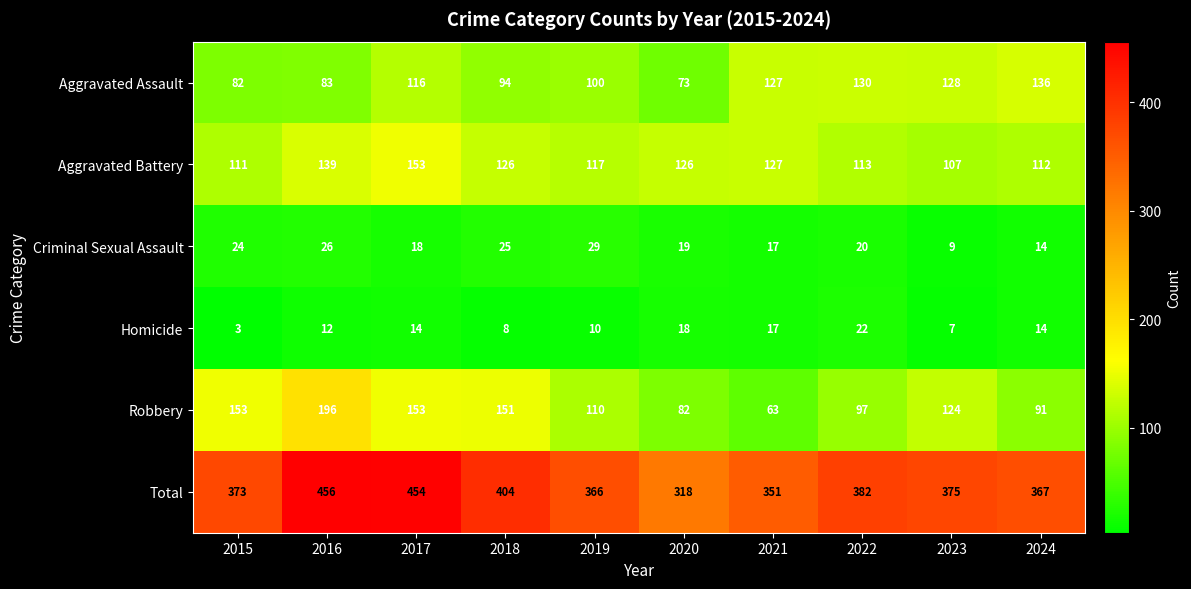

What is the average value of the Robbery series?

122